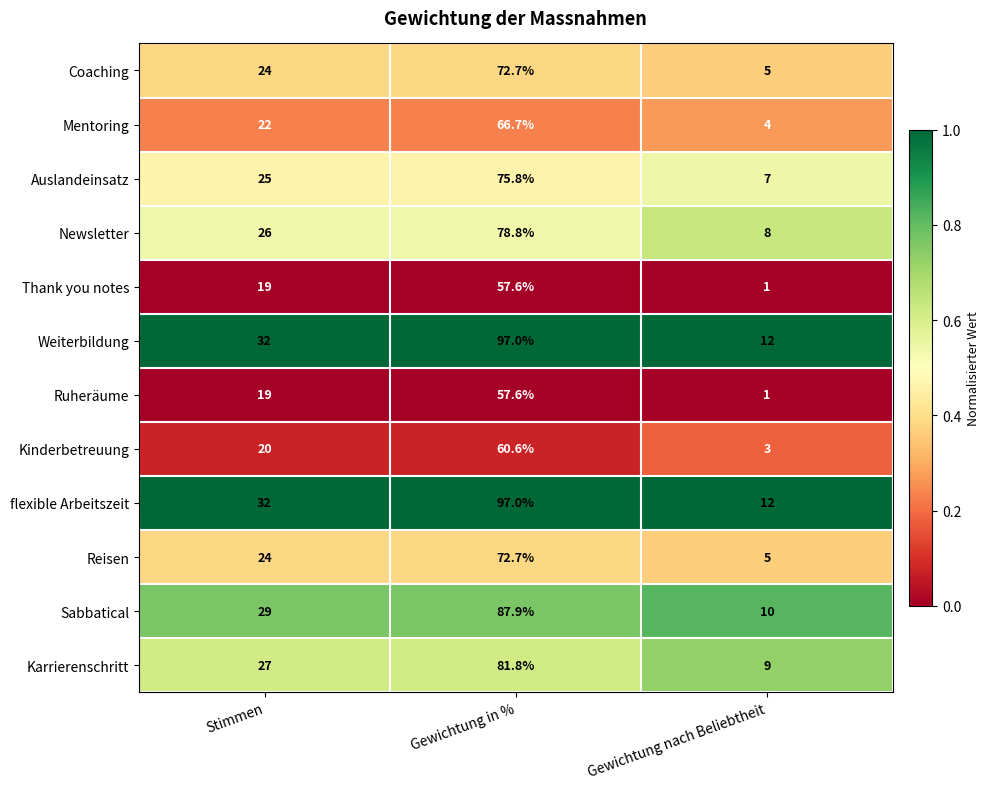

The Weiterbildung series shows 19.2 at Gewichtung nach Beliebtheit. True or false?

False